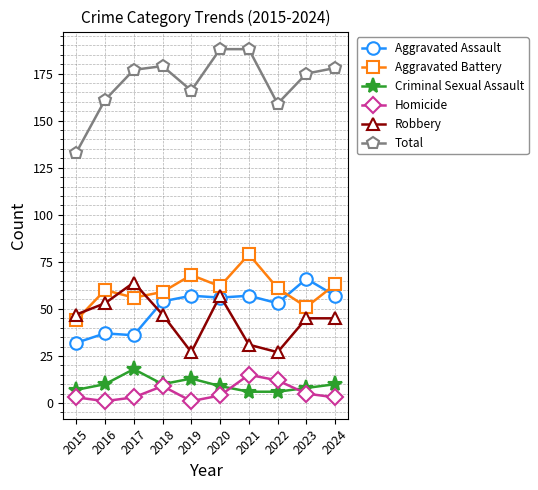

Which series has the widest spread of values?

Total